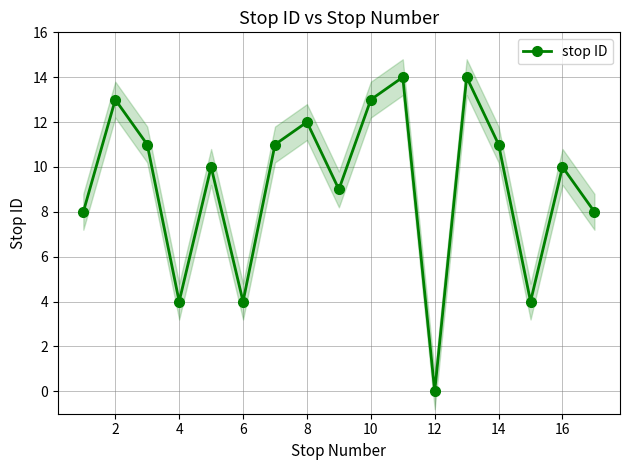

Is it true that the value at 15 is 6?

False